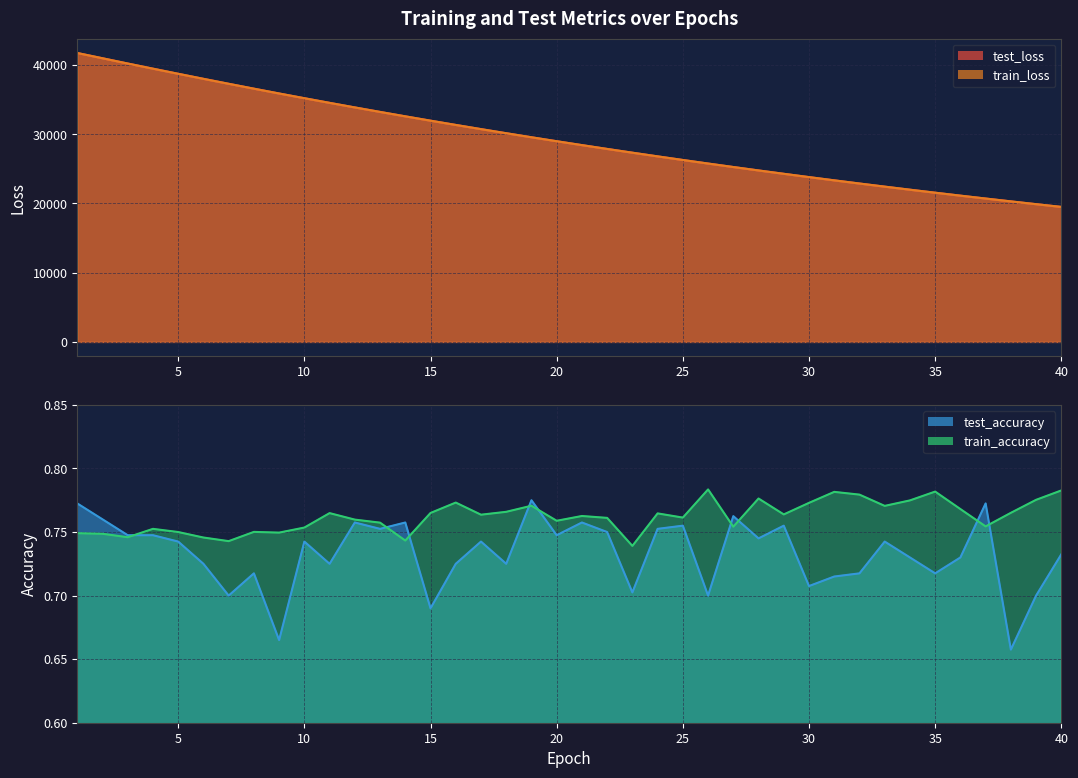

Rank the series by their maximum value, from highest to lowest.

train_loss, test_loss, train_accuracy, test_accuracy